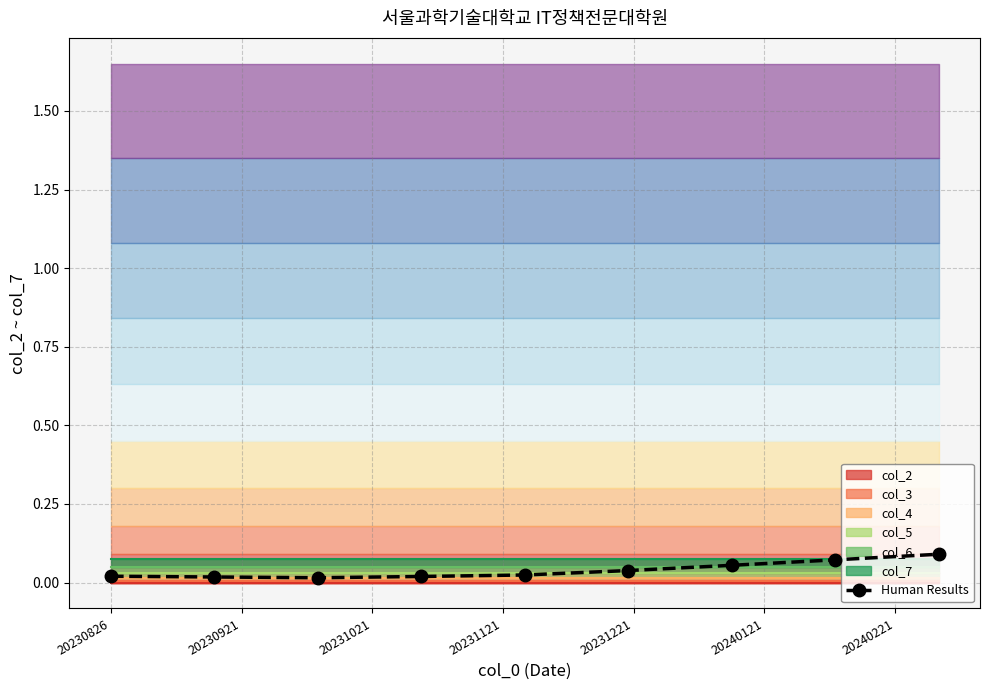

What is the difference between the maximum and minimum values?

0.1